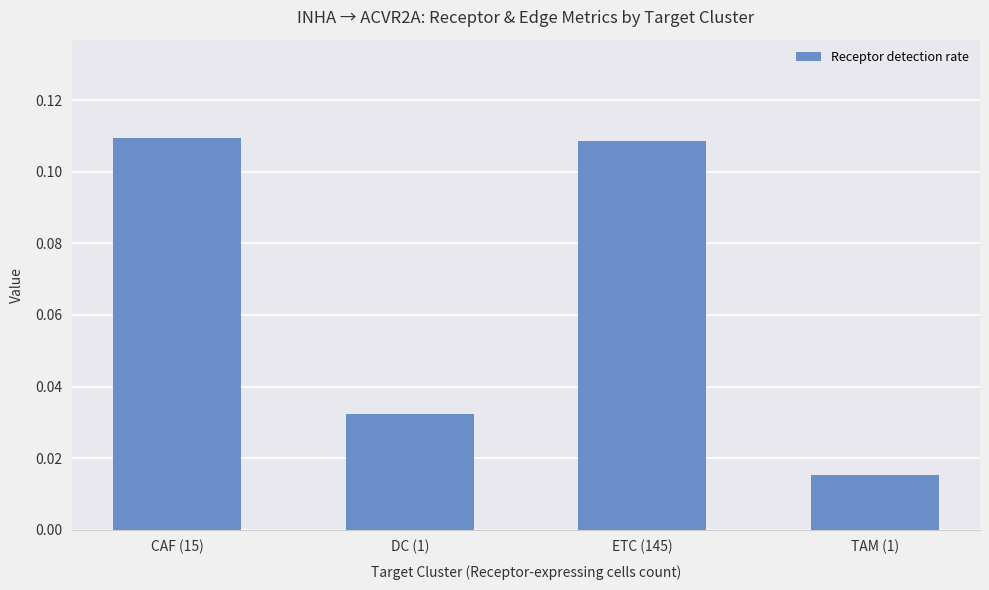

At which category does the chart reach its minimum across all series?

TAM (1)